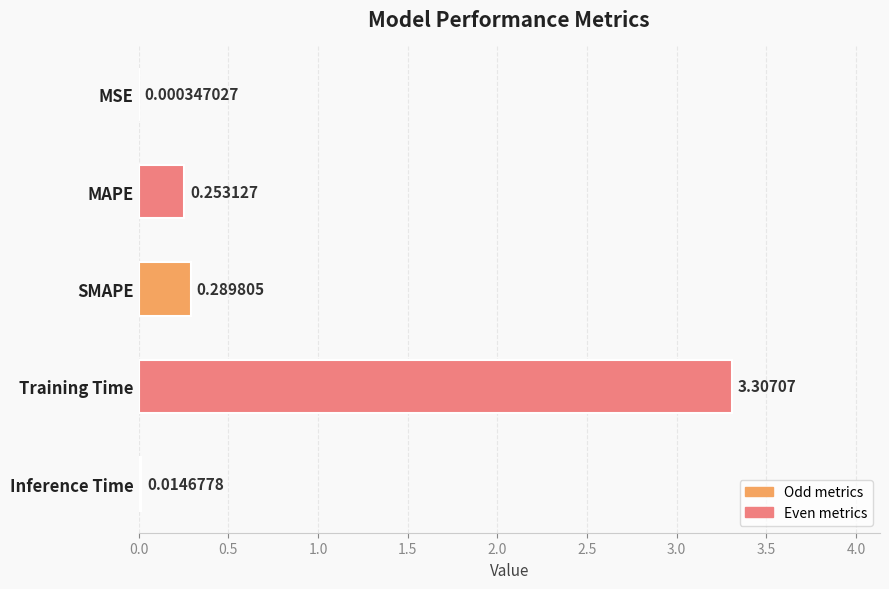

How many distinct data groups are displayed?

1